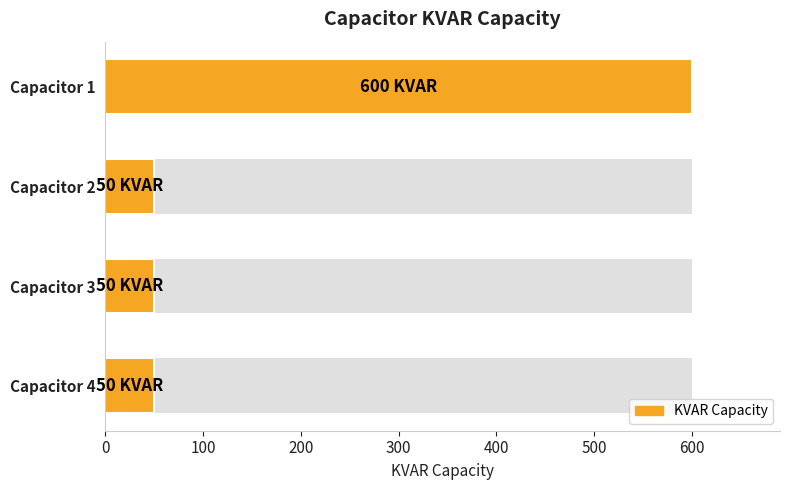

Are the bars grouped side by side (vs. stacked)?

No